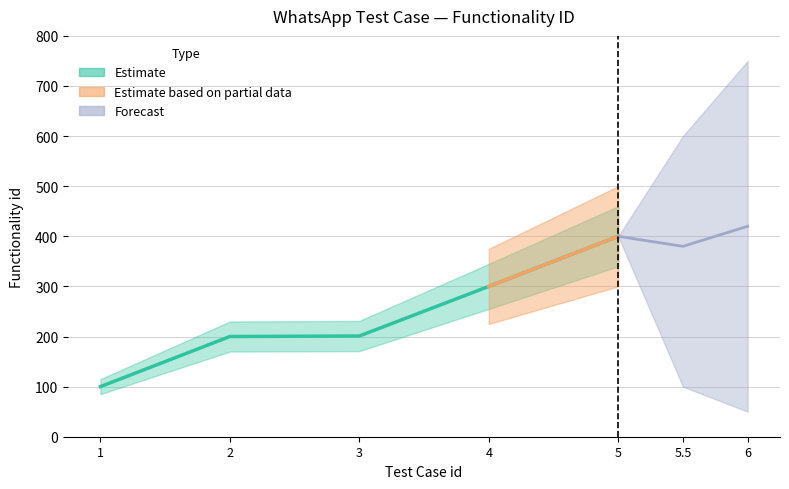

List the labels in order of value, smallest first.

1, 2, 3, 4, 5